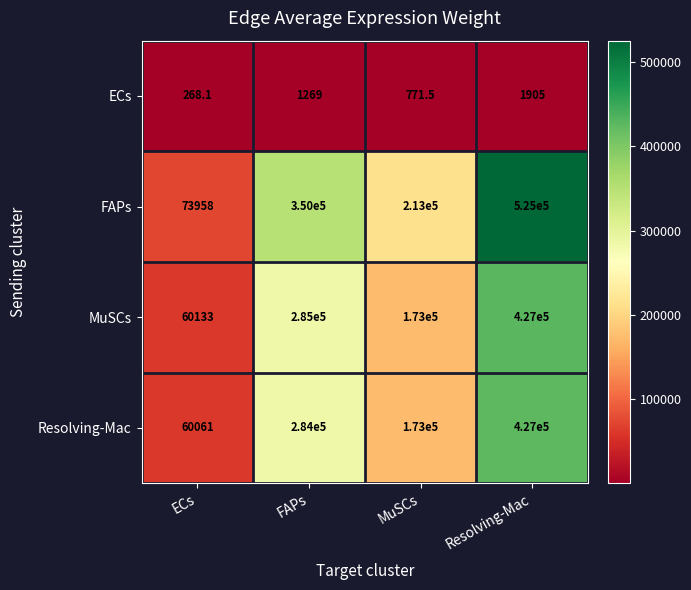

True or false: FAPs has a value of 350000.0 at FAPs.

True